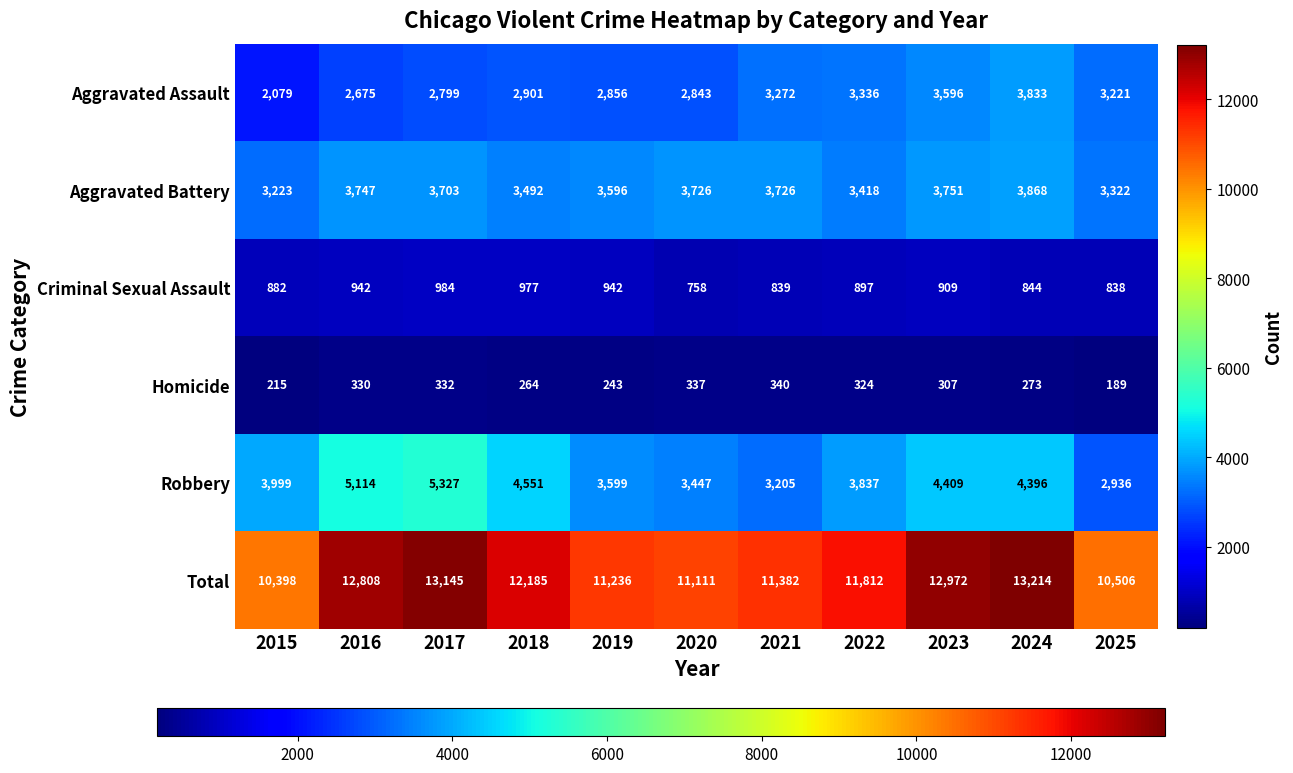

Which series has the widest spread of values?

Total